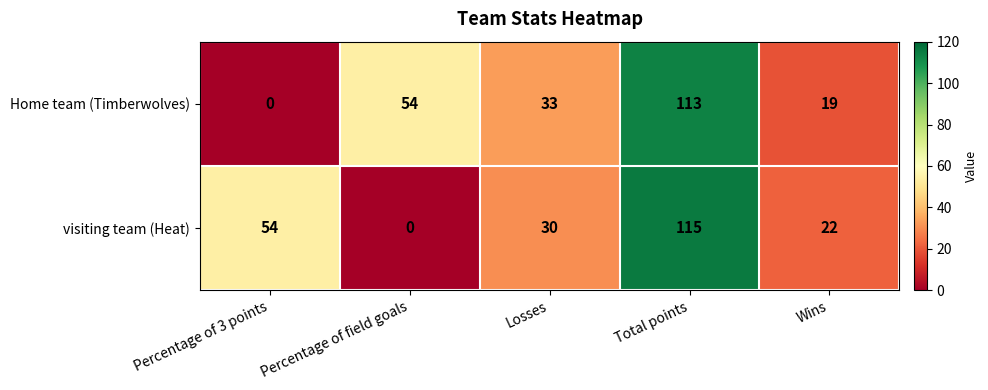

What is the average value of the visiting team (Heat) series?

44